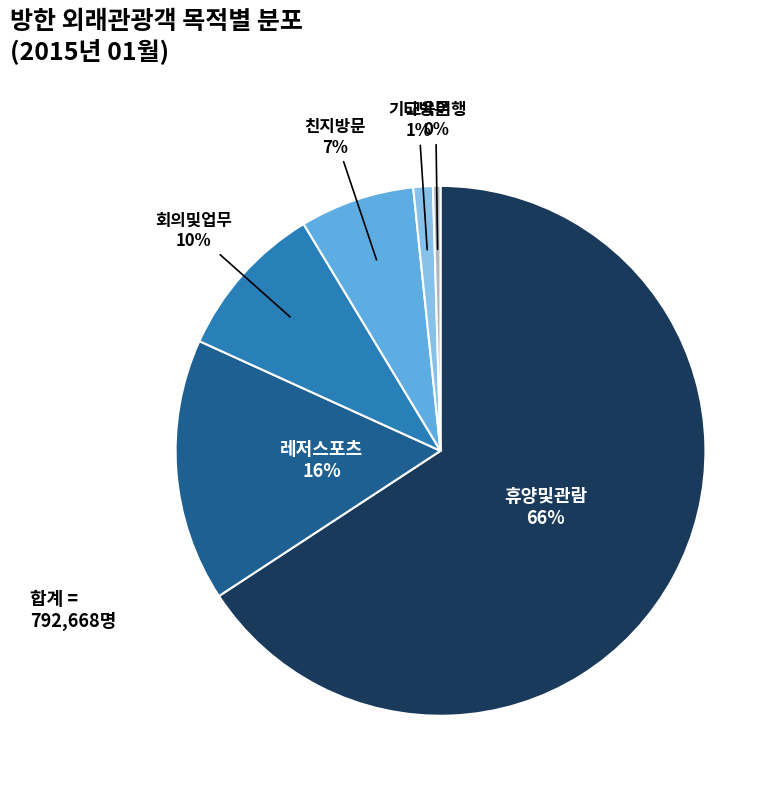

Is there any slice that represents more than half of the pie?

Yes